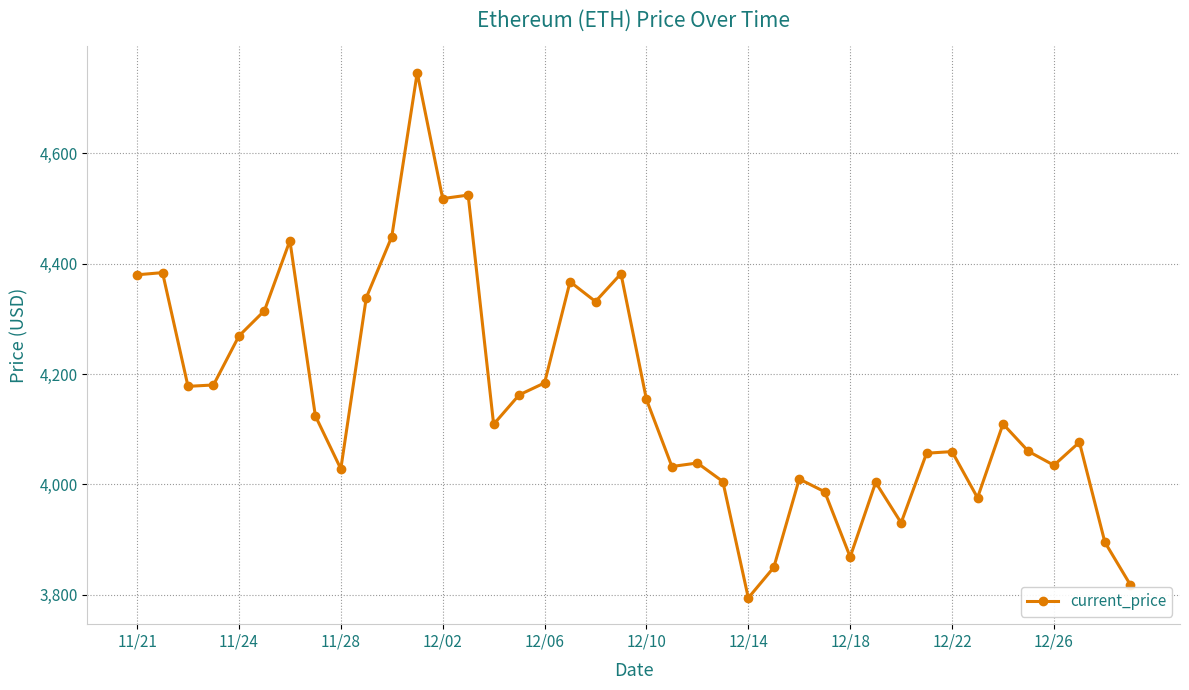

What is the minimum value shown in the chart?

3794.3